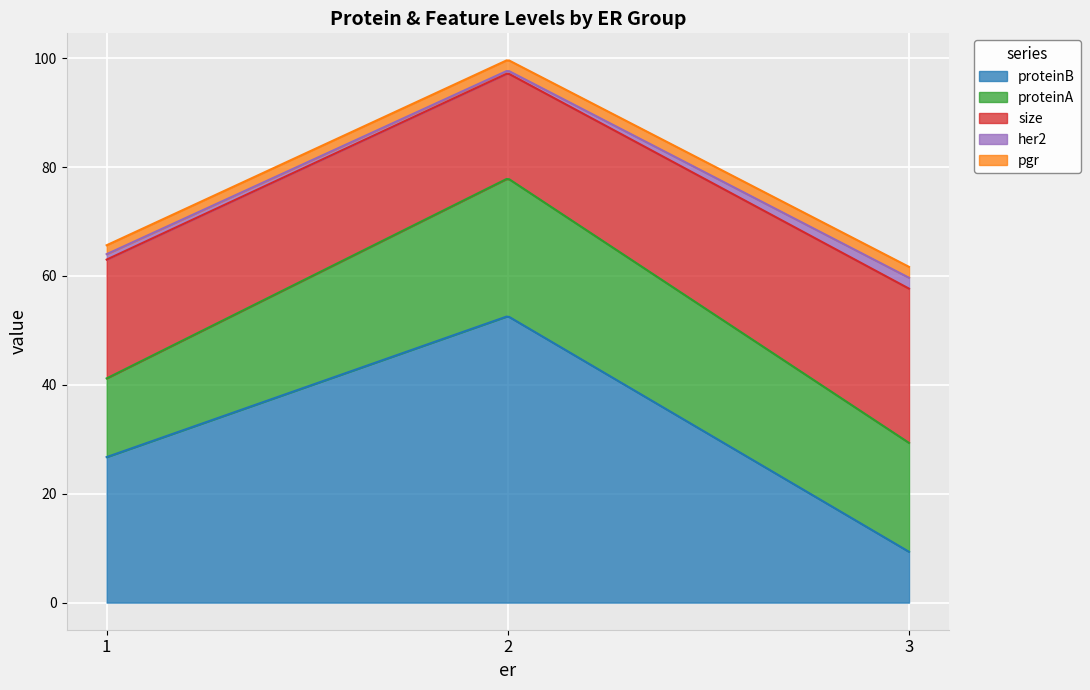

What is the maximum value for proteinB?

52.5